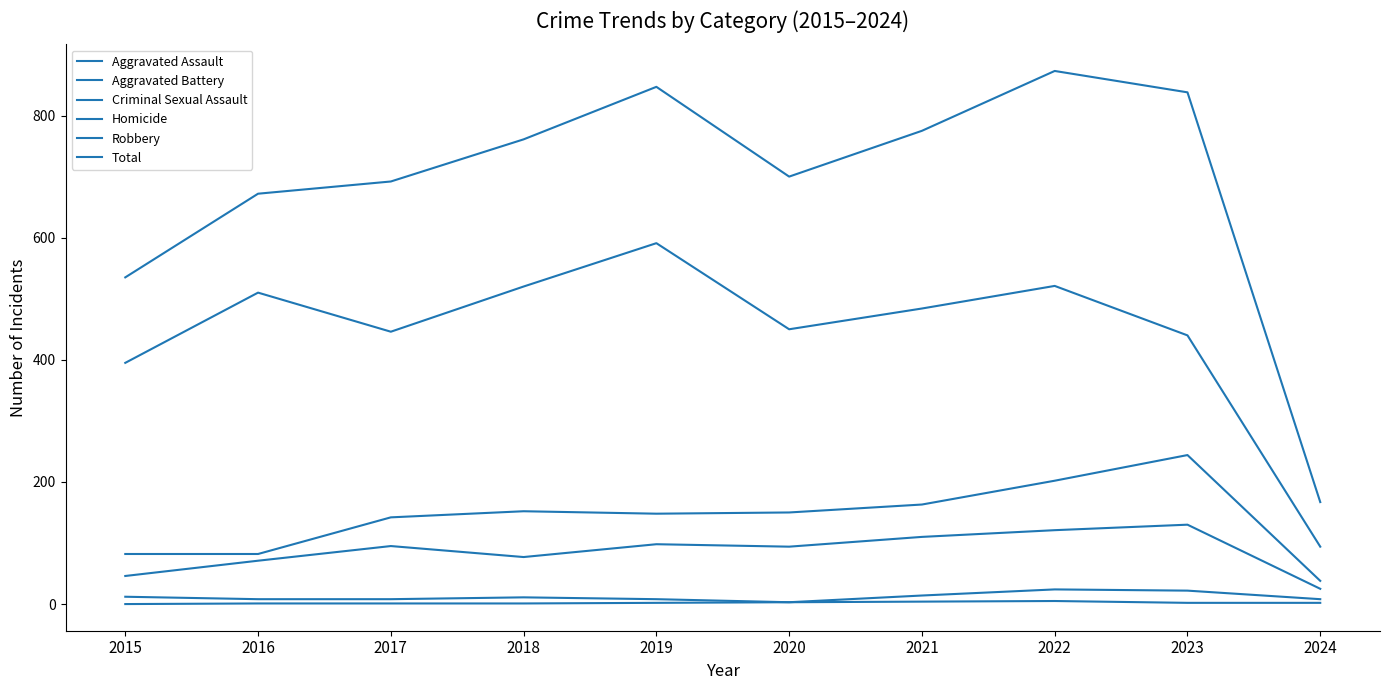

Is this an area chart (filled region under the line)?

No